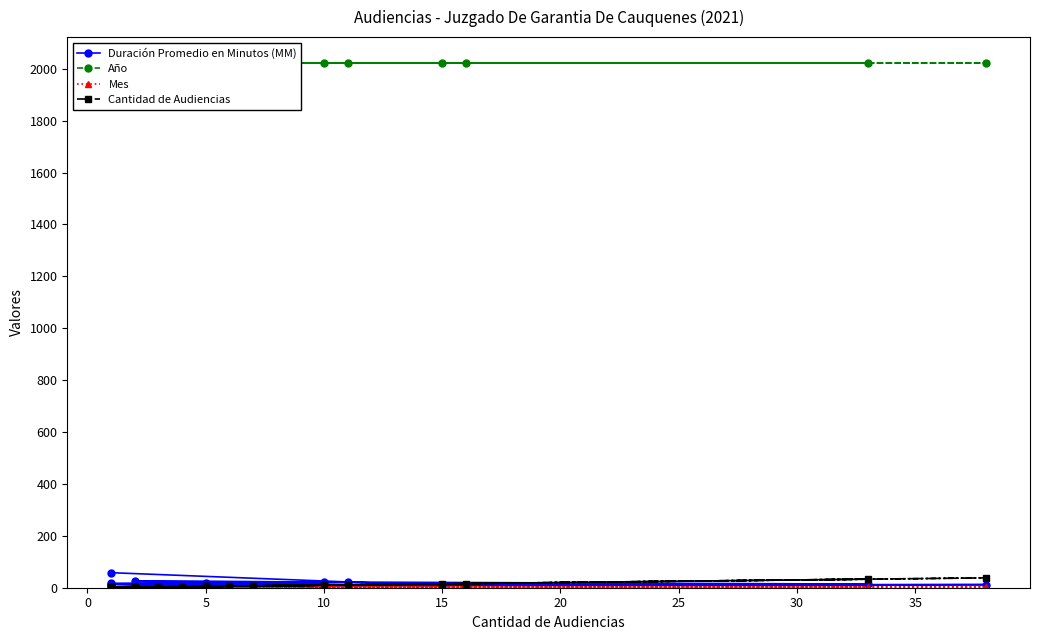

What is the highest value of the Año series?

2021